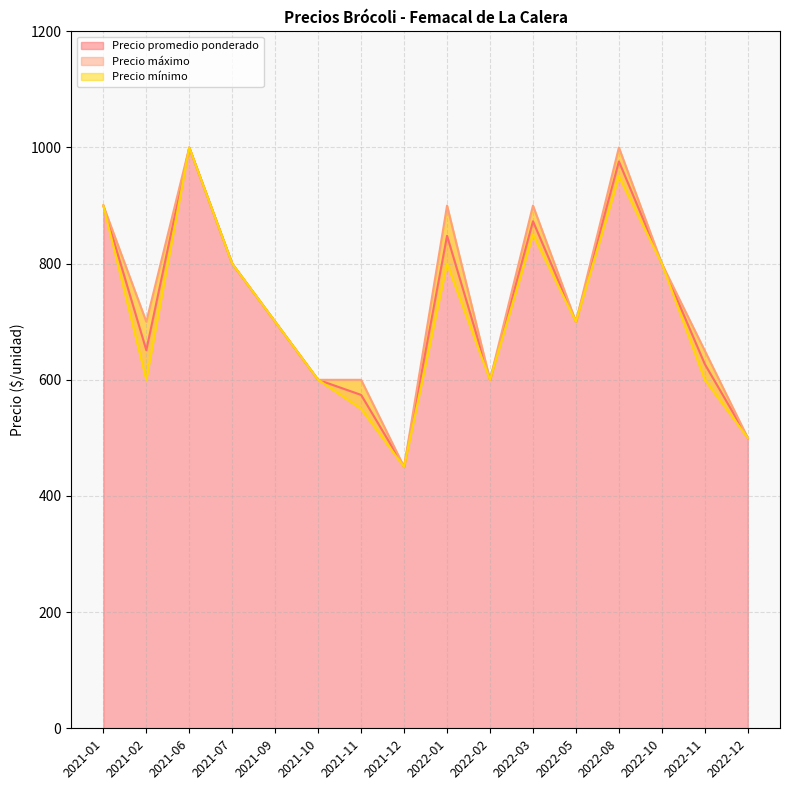

The value of Precio promedio ponderado at 2022-10 is 800. True or false?

True